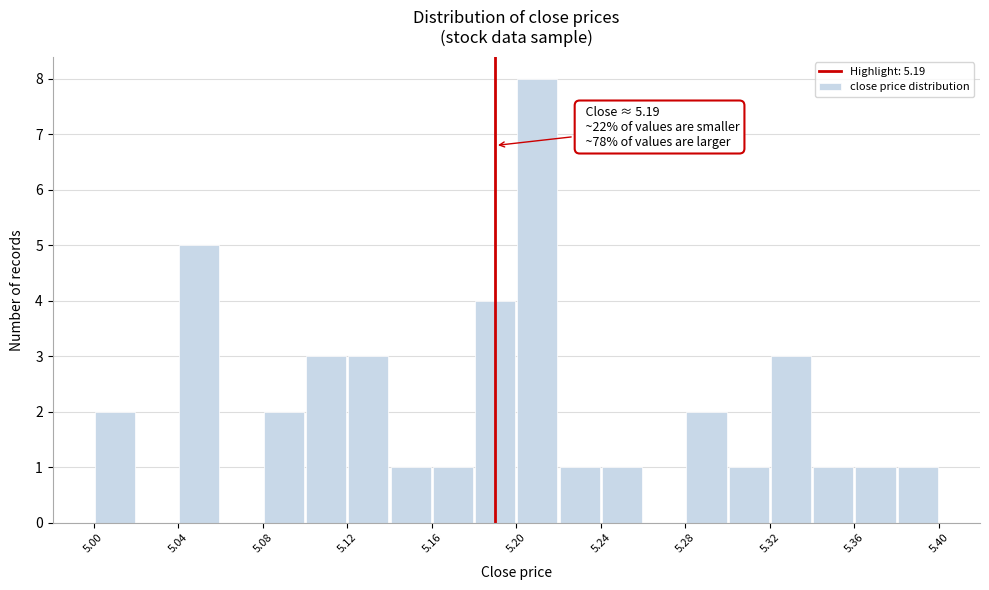

Over which range of the x-axis is the bar tallest?

5.20 to 5.22